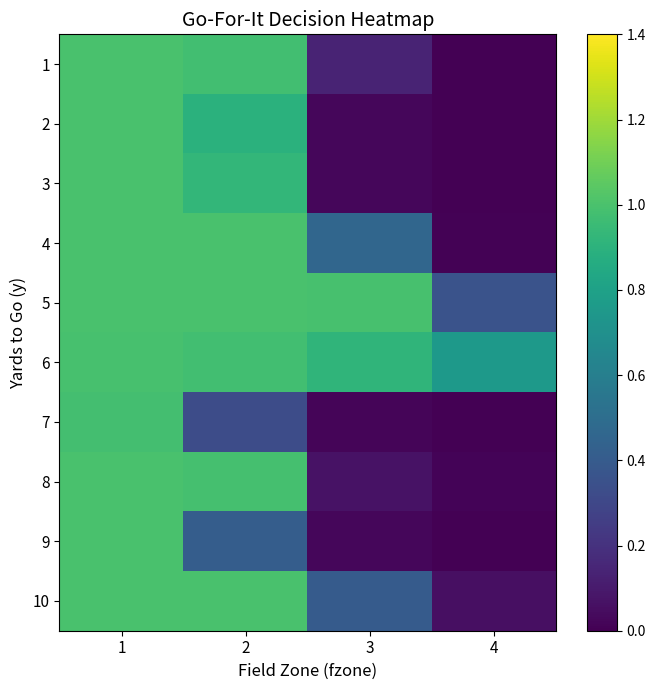

Which label corresponds to the smallest value in the chart?

4